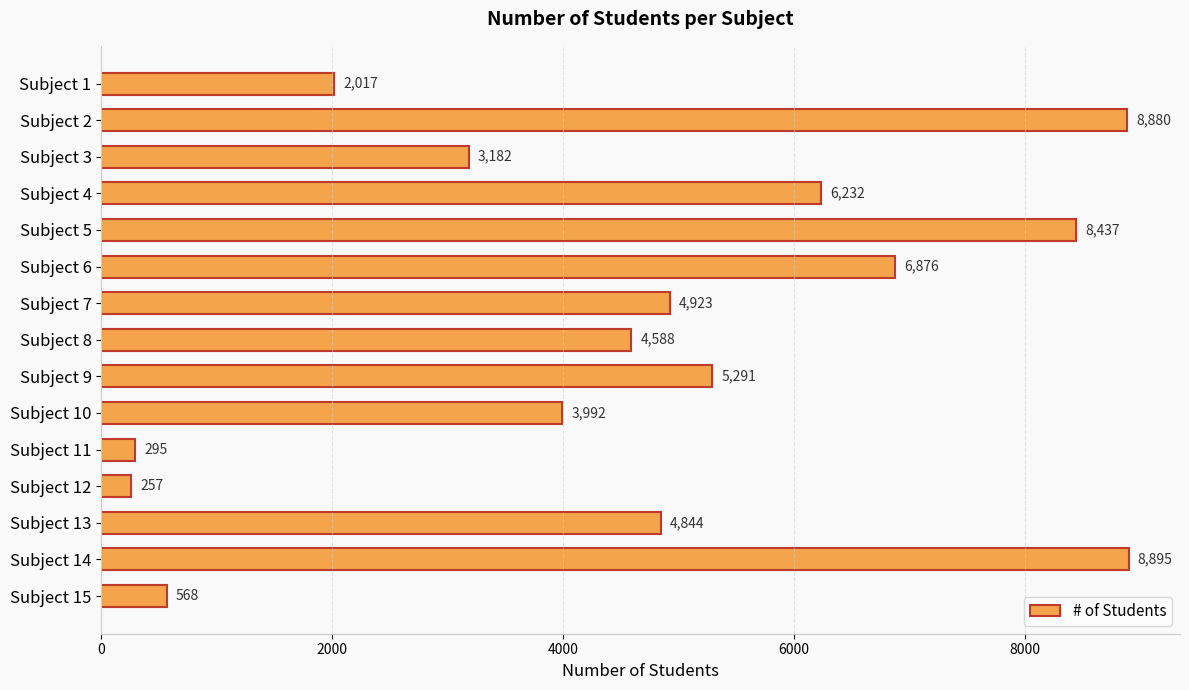

What is the value of the 7th bar from the top?

4923